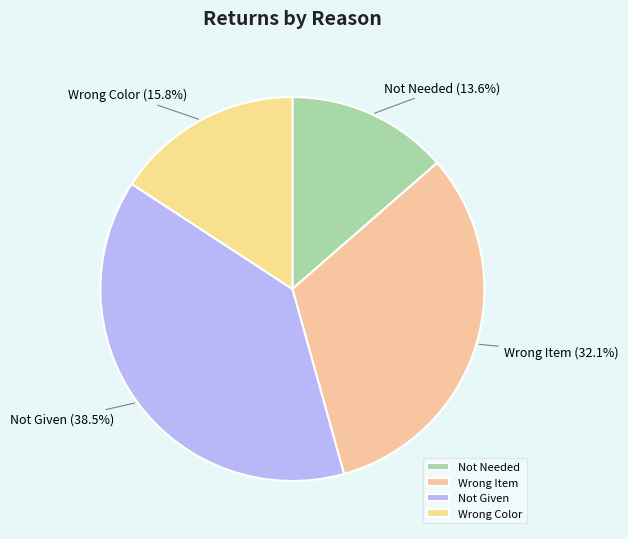

What is the total percentage of Wrong Color and Wrong Item?

47.9%